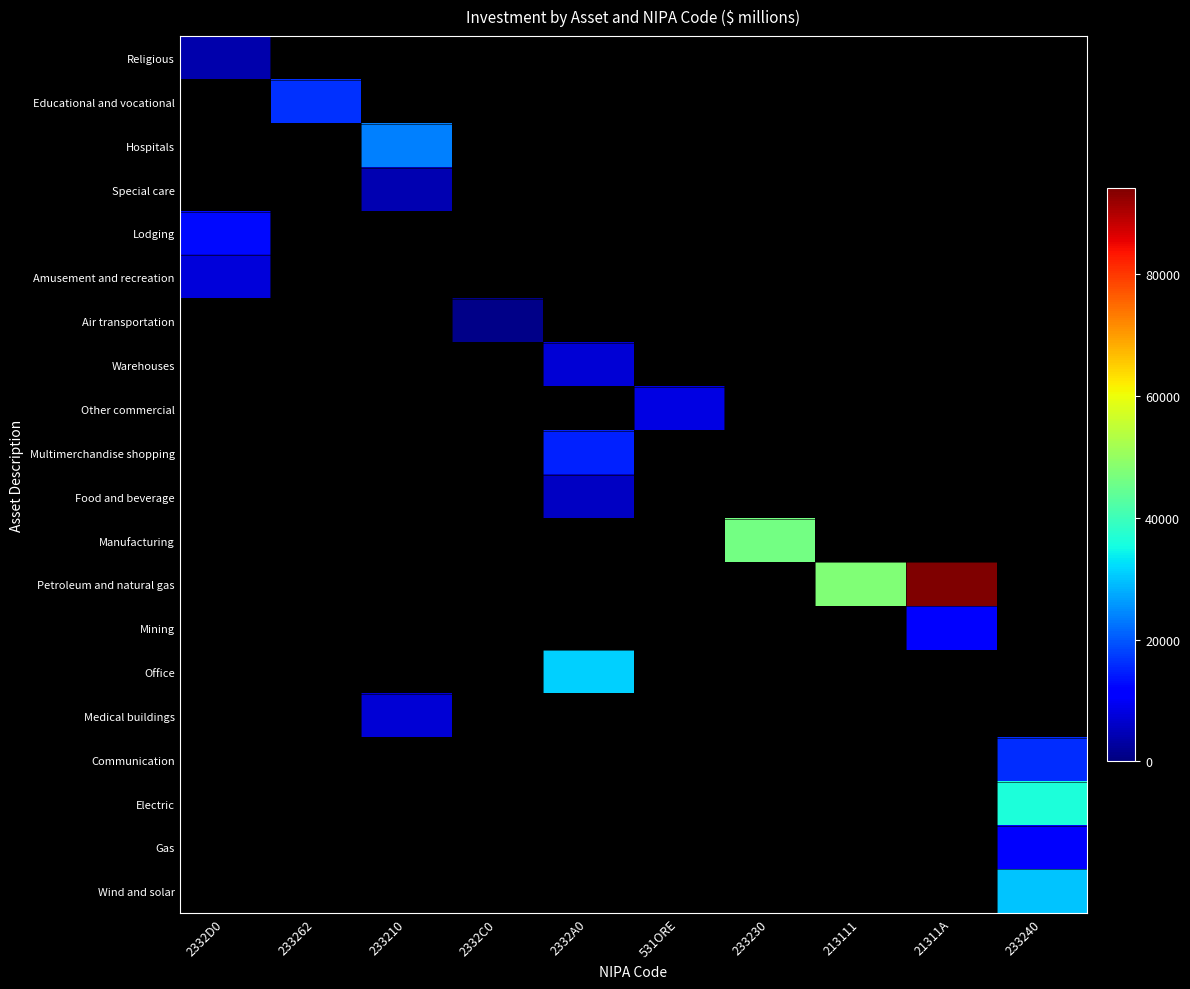

How many values in Manufacturing are above zero?

1